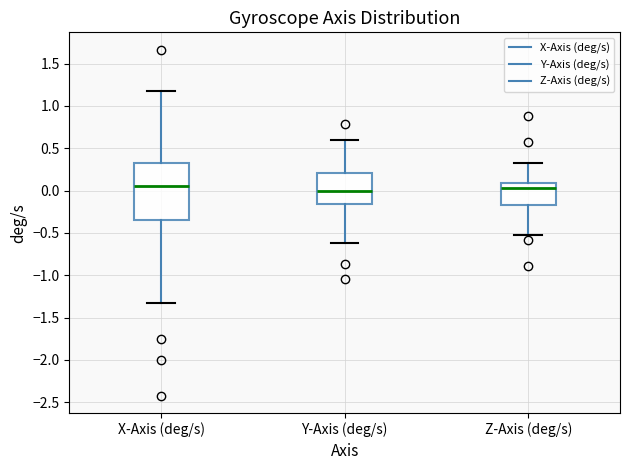

Where does the median line of the box for X-Axis (deg/s) sit on the y-axis? The values are not printed on the chart, so give them approximately, as read against the axis.

0.05